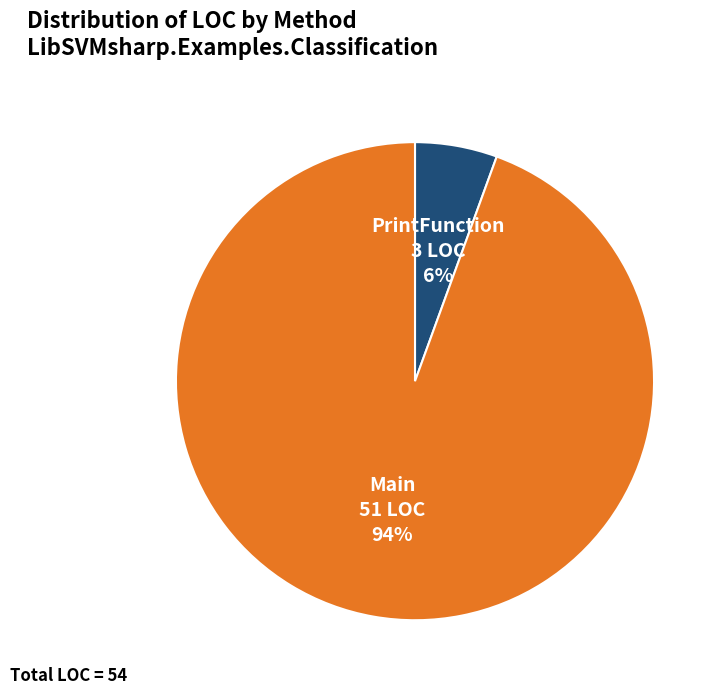

To the nearest percent, what is the average slice percentage?

50%